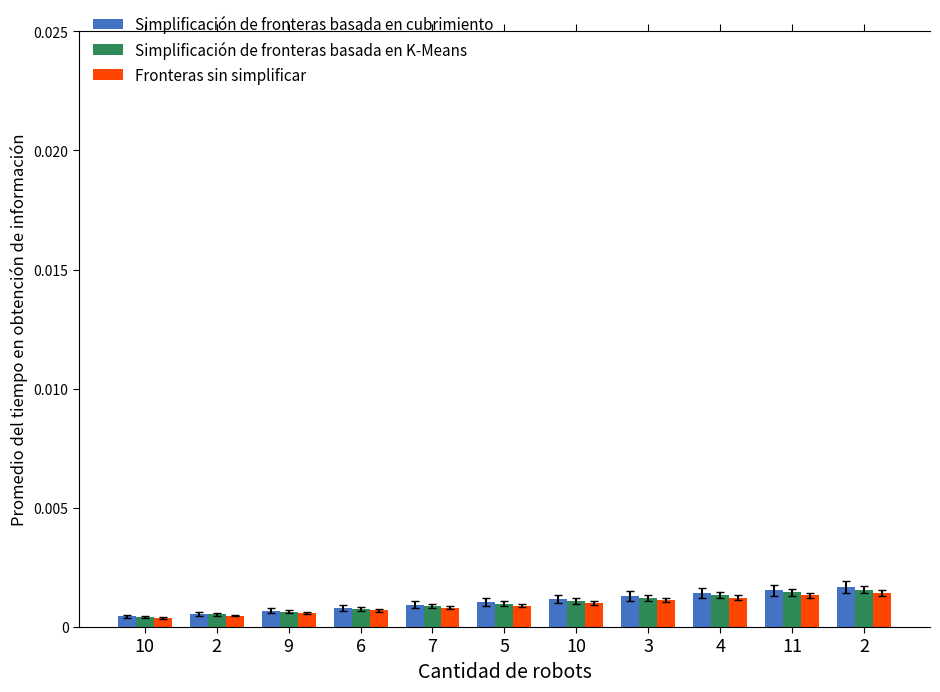

What are all the series names shown in the legend?

Simplificación de fronteras basada en cubrimiento, Simplificación de fronteras basada en K-Means, Fronteras sin simplificar